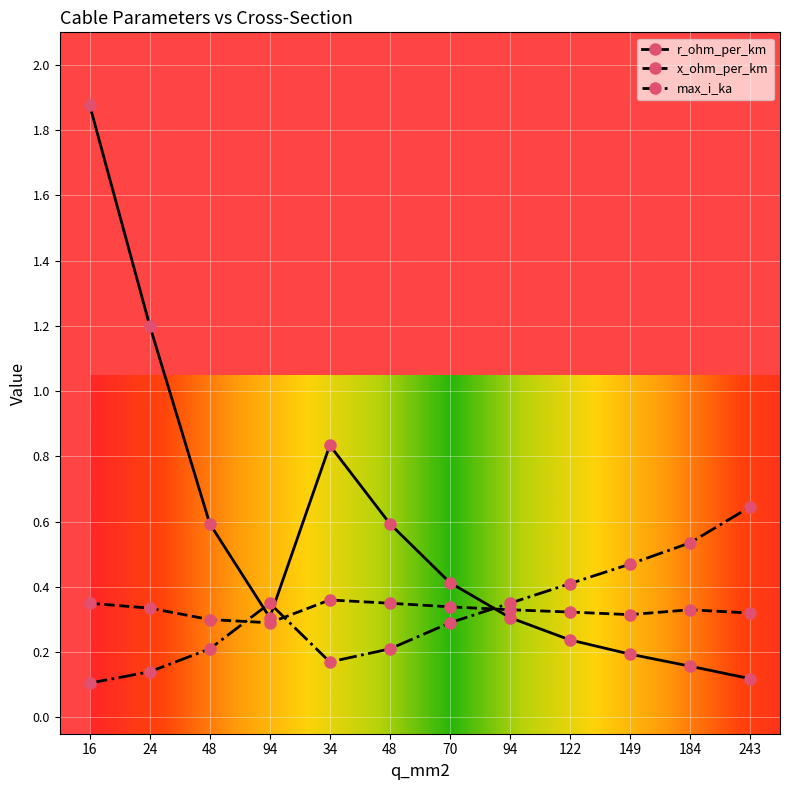

Does the chart have visible grid lines?

Yes